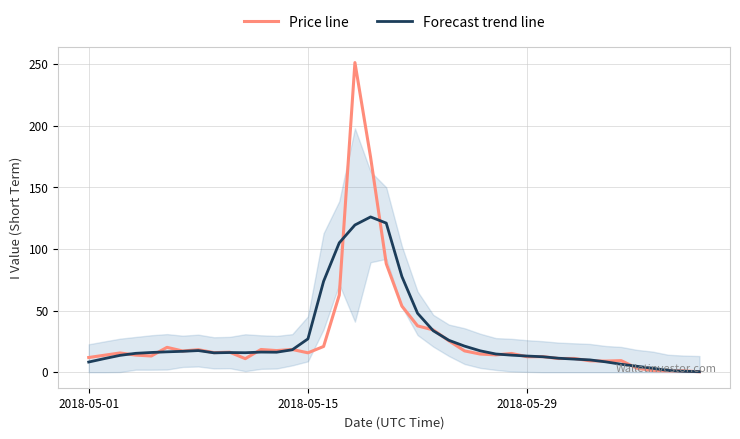

The Forecast trend line series shows 38.6 at 2018-05-15. True or false?

False